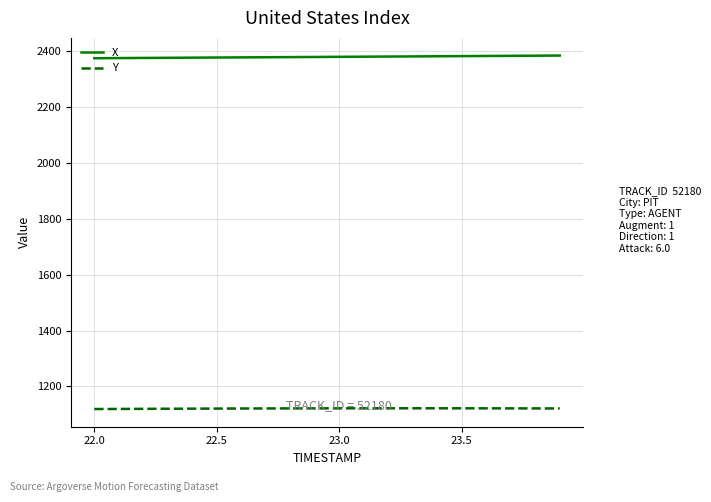

True or false: X and Y intersect in this chart.

False